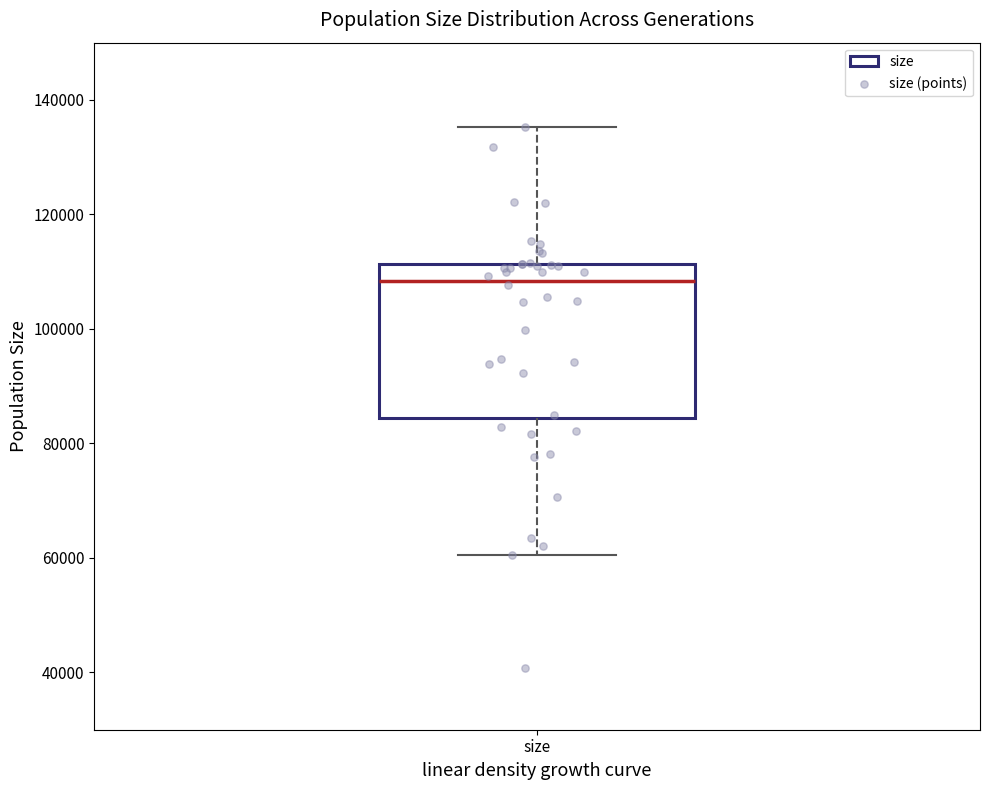

Read this box plot against the y-axis: the position of the median line, the range covered by the box, and the ends of both whiskers. The values are not printed on the chart, so give them approximately, as read against the axis.

median 108000, box 84000 to 112000, whiskers 60000 to 136000